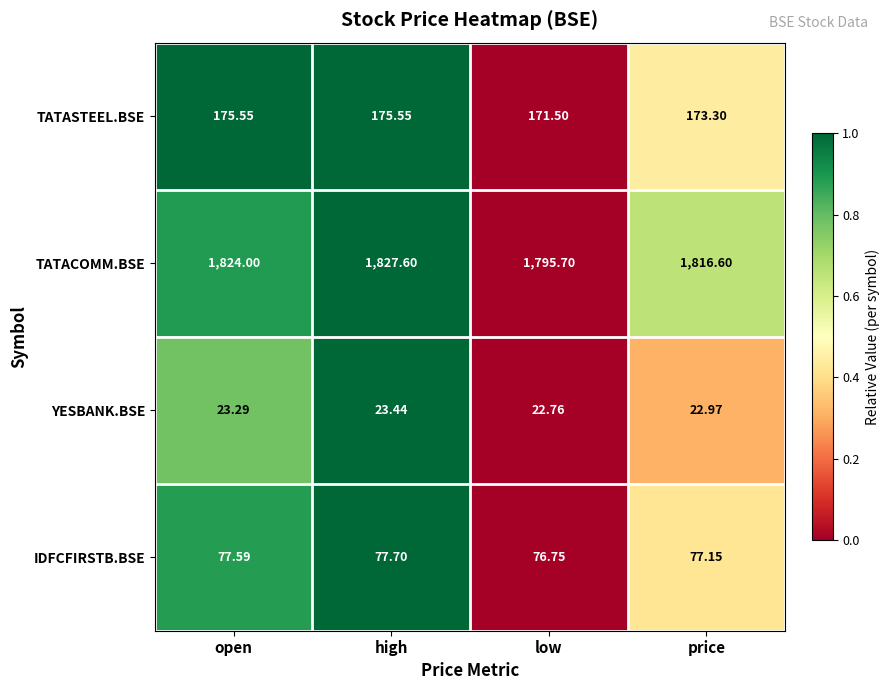

Which series has the largest range (max minus min)?

TATACOMM.BSE